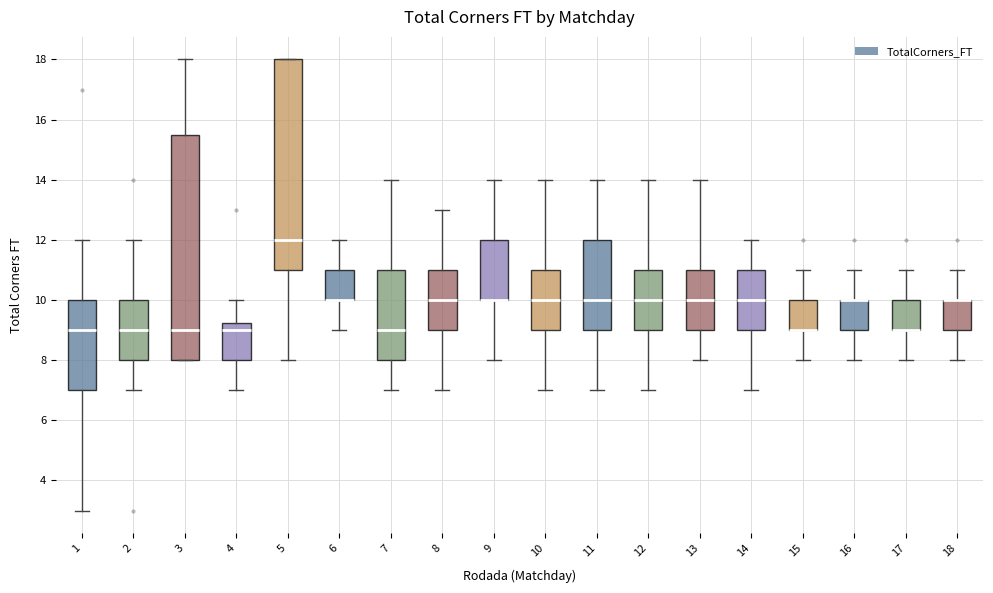

Where does the upper whisker of the box at x = 11 end on the y-axis? The values are not printed on the chart, so give them approximately, as read against the axis.

14.0